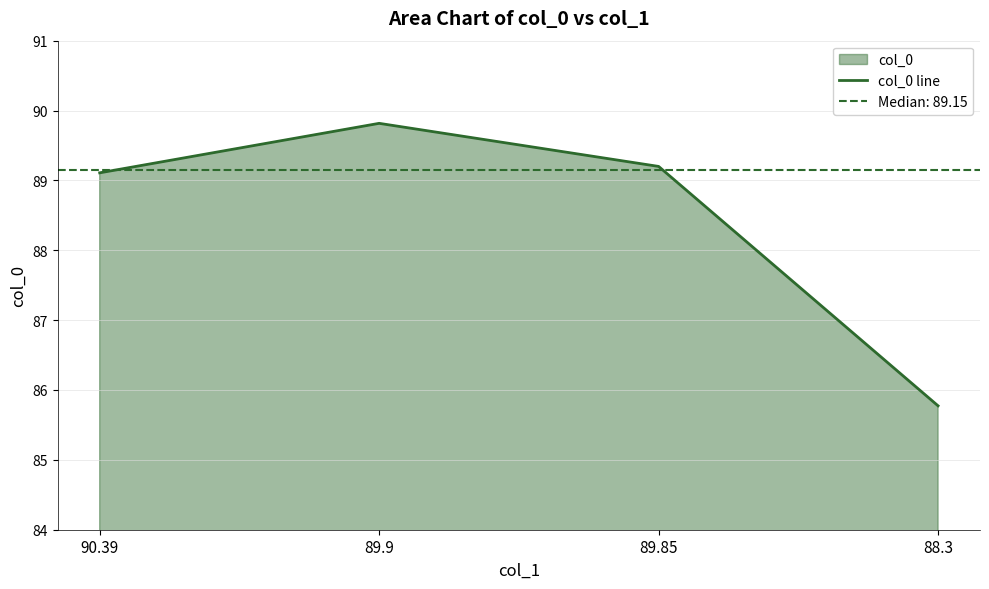

Between 90.39 and 89.85, which is larger?

89.85